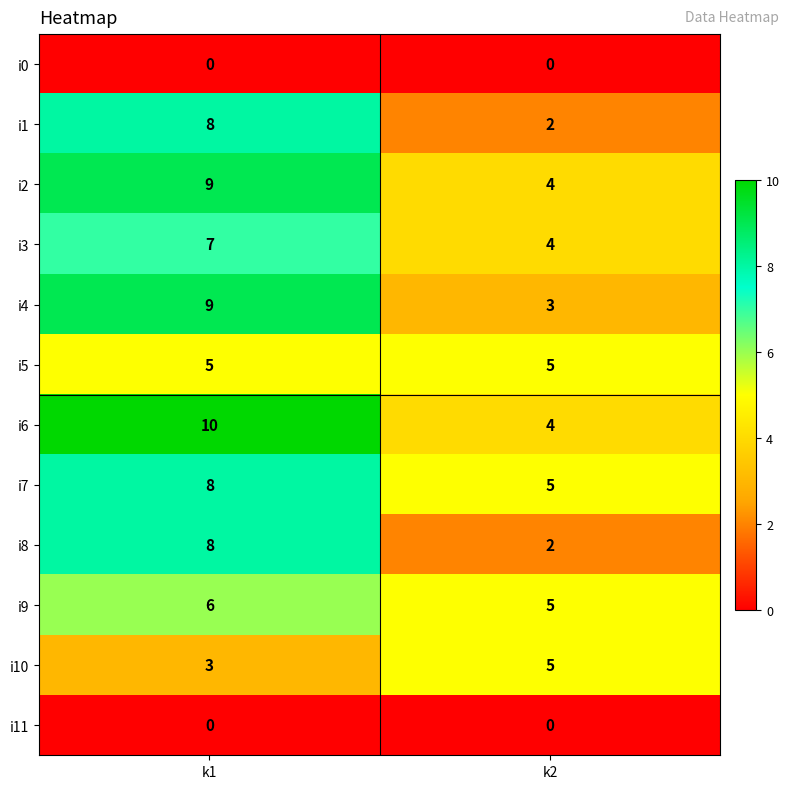

What is the spread (max minus min) of values at k1?

10